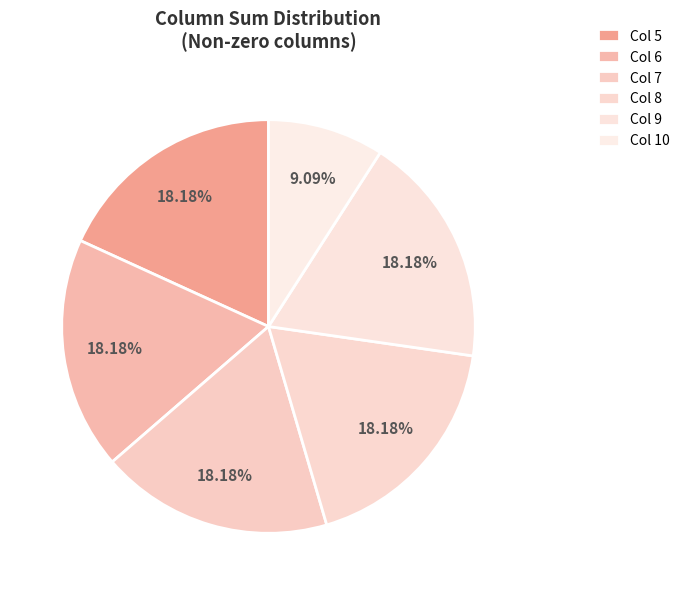

How many slices are in this pie chart?

6